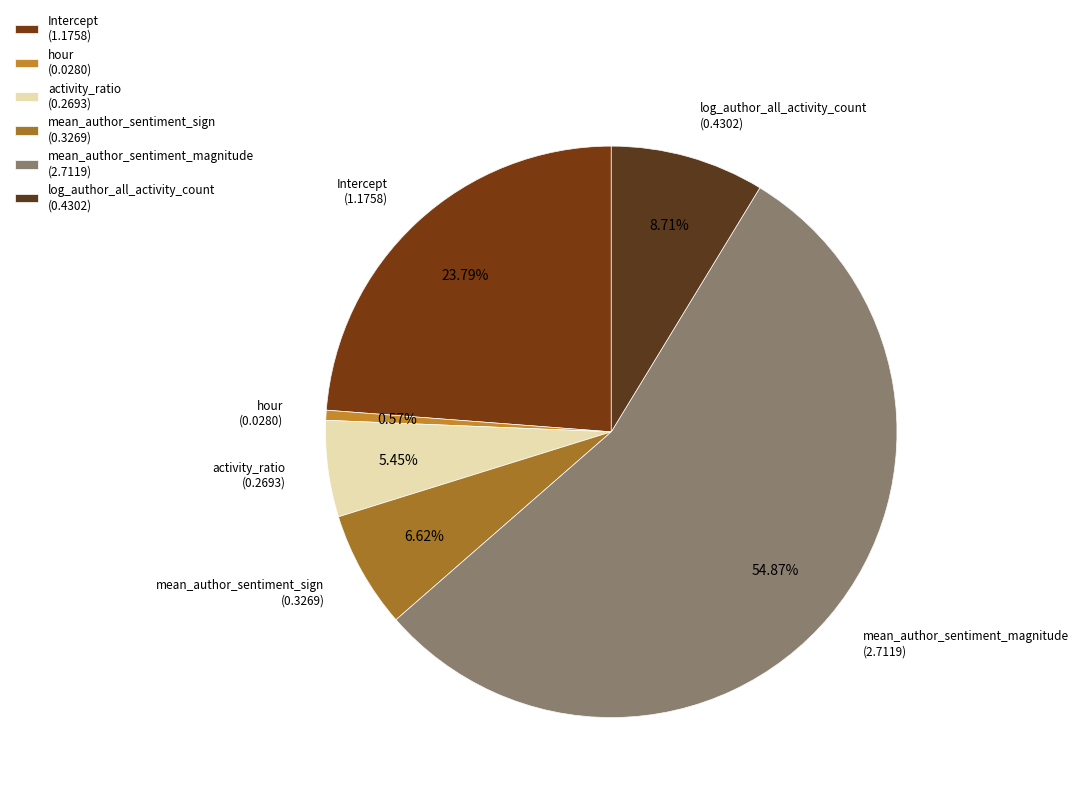

What percentage is the hour slice, to the nearest percent?

1%